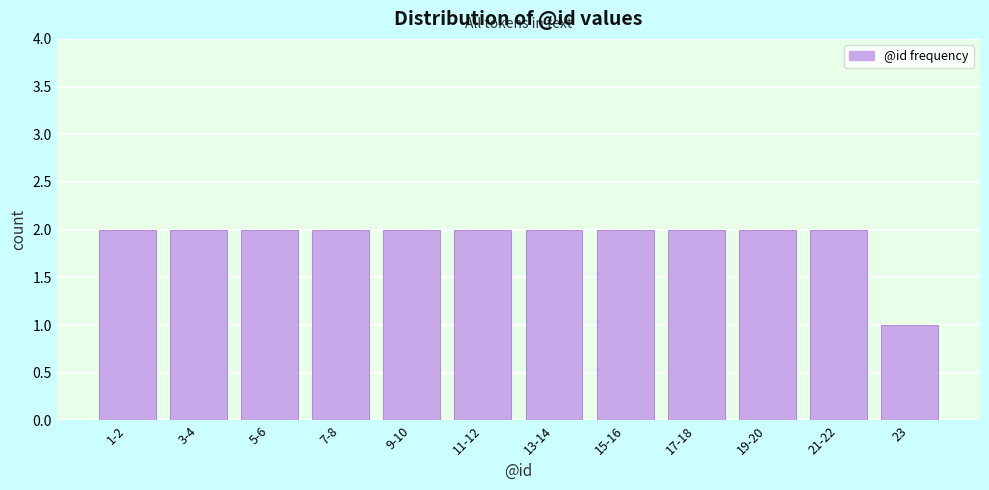

Reading left to right, transcribe all the data shown in this chart.

1-2=2	3-4=2	5-6=2	7-8=2	9-10=2	11-12=2	13-14=2	15-16=2	17-18=2	19-20=2	21-22=2	23=1